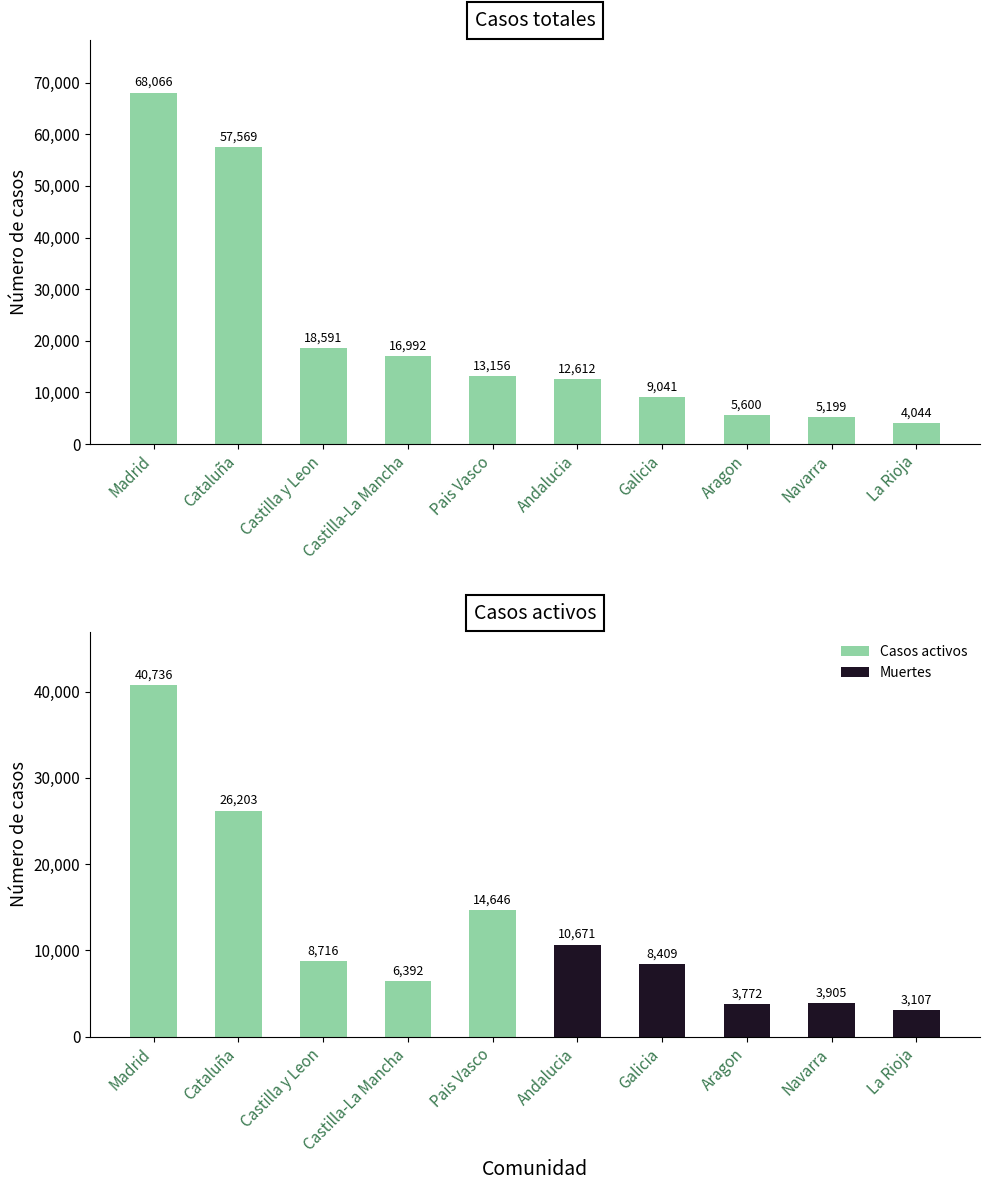

How many values are below 13156?

5